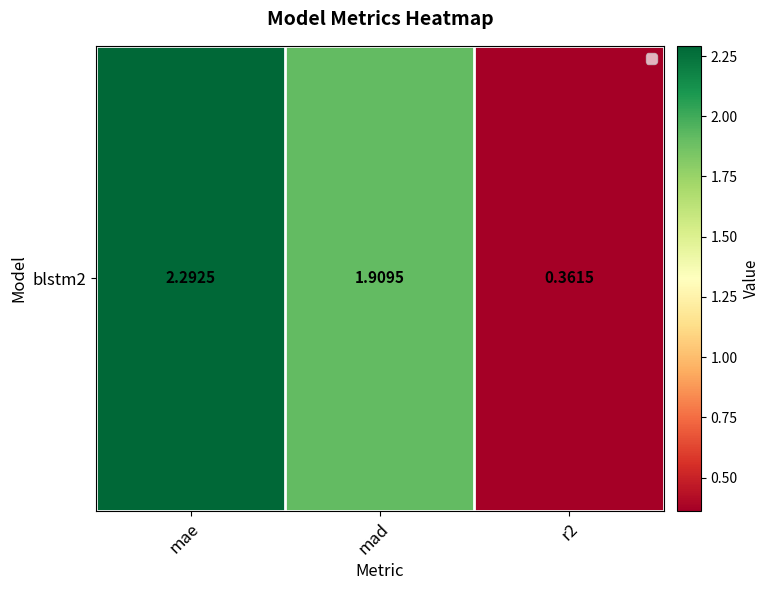

Which label corresponds to the smallest value in the chart?

r2